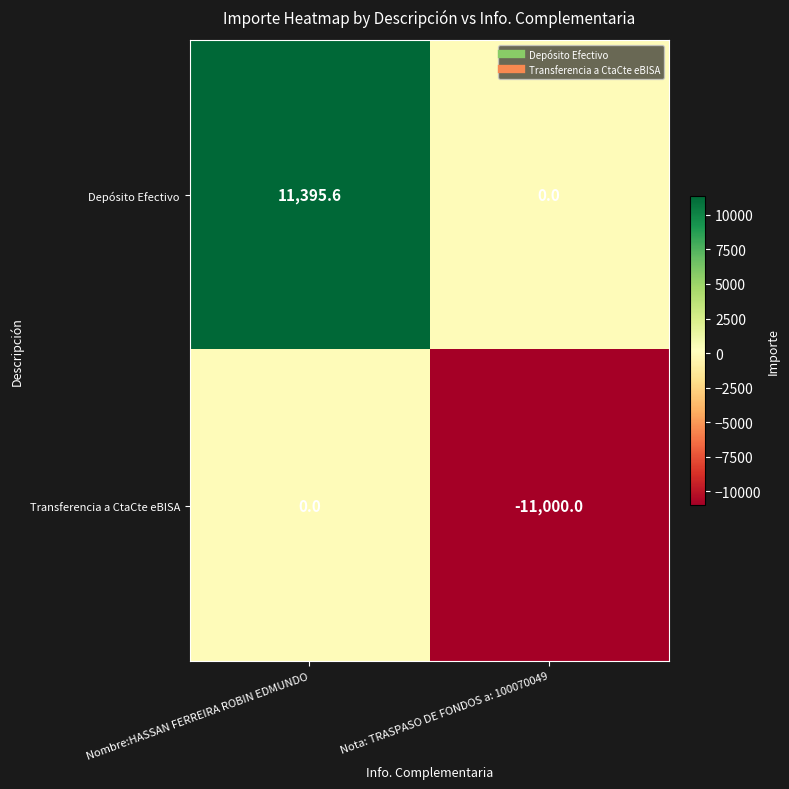

At which category is the sum across all series the highest?

Nombre:HASSAN FERREIRA ROBIN EDMUNDO